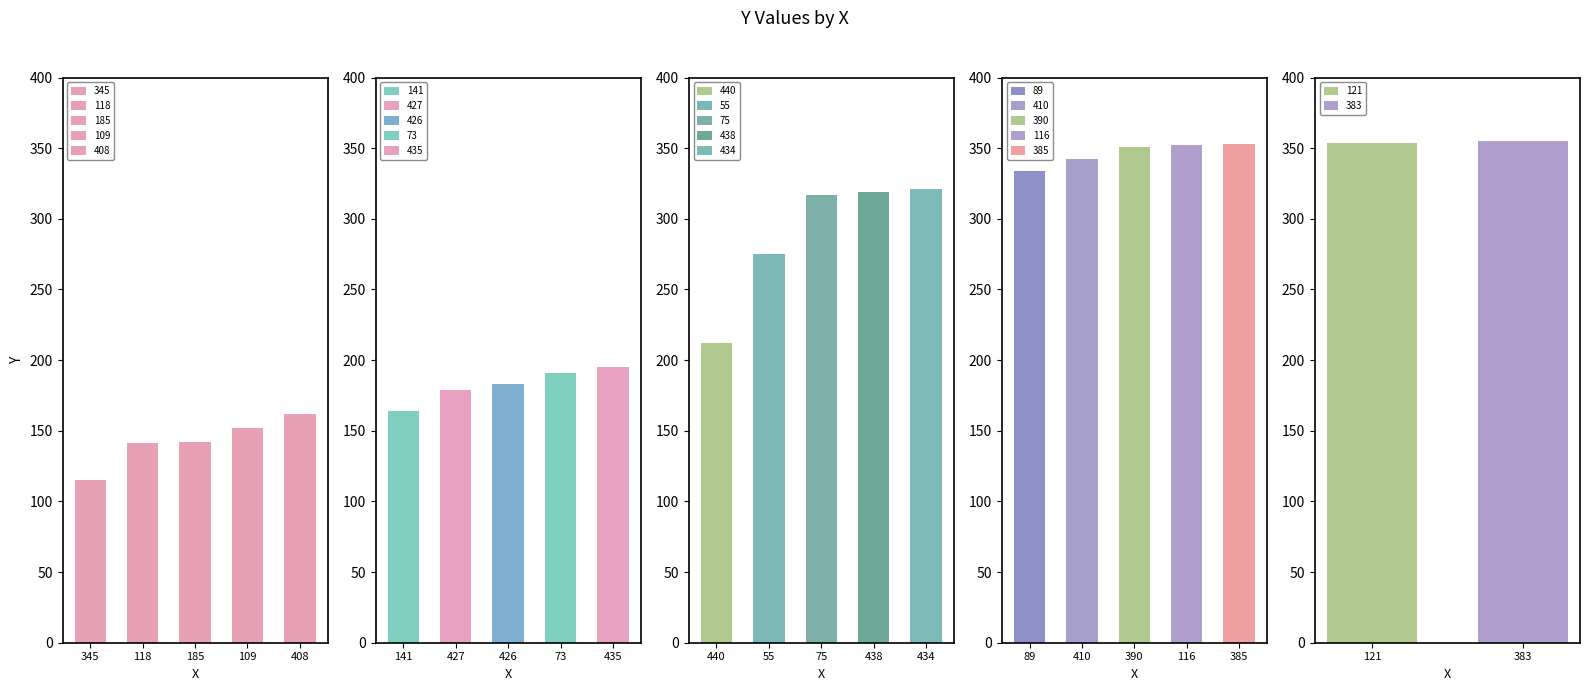

What is the maximum value for 121?

354